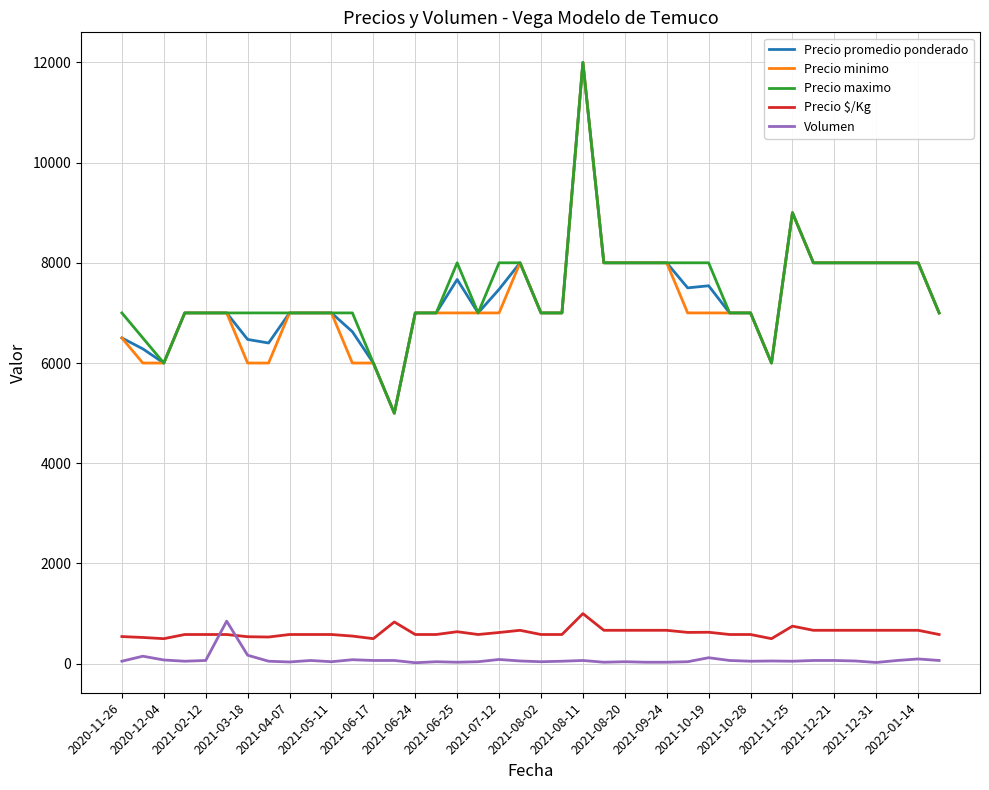

What is the maximum value shown in the chart?

12000